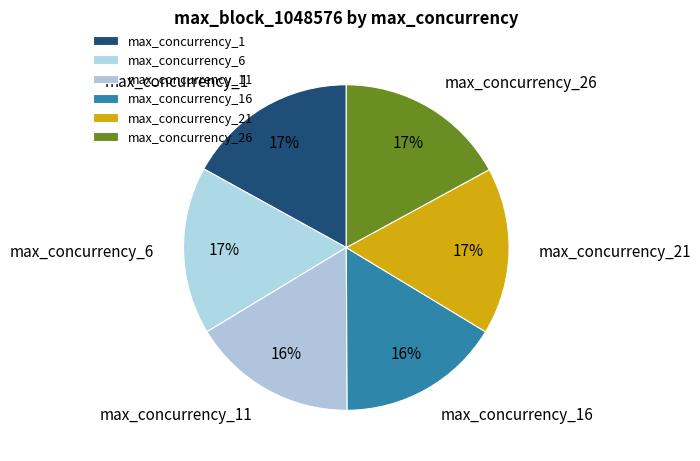

Is there a majority slice in this chart?

No